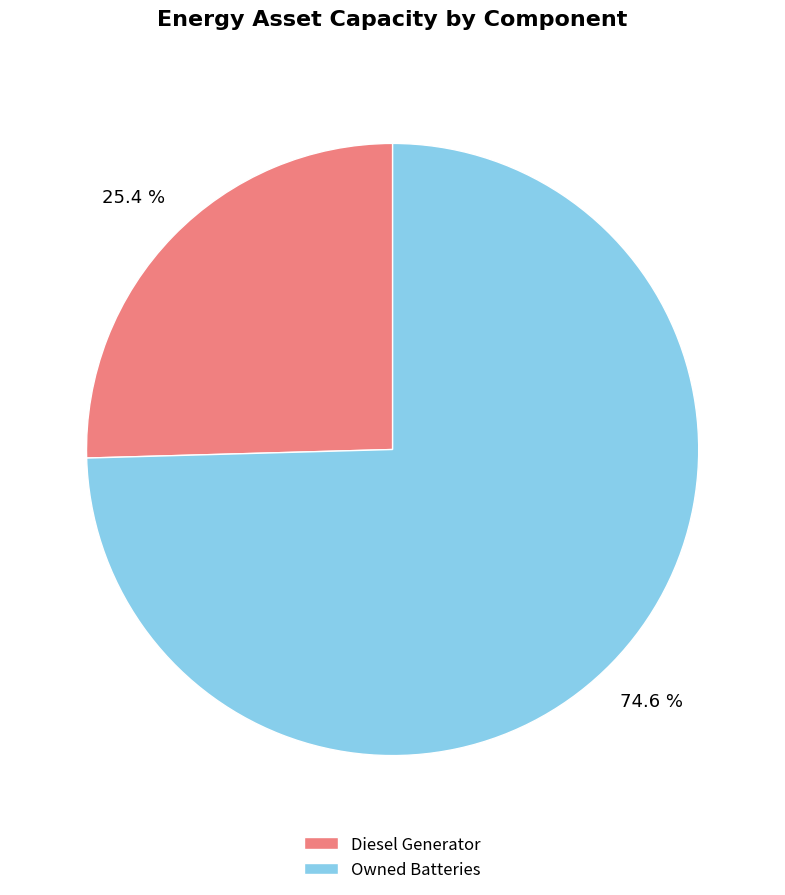

Does Diesel Generator account for over 50% of the chart?

No